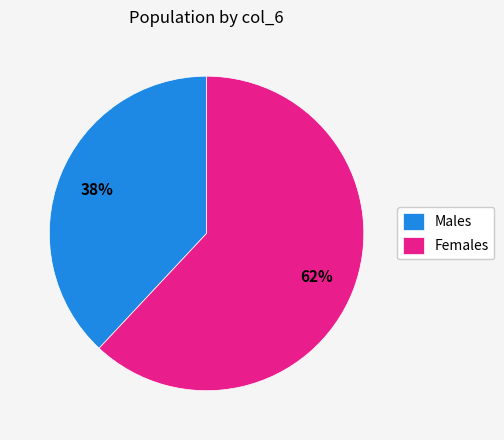

Do Females and Males together represent more than half of the pie?

Yes